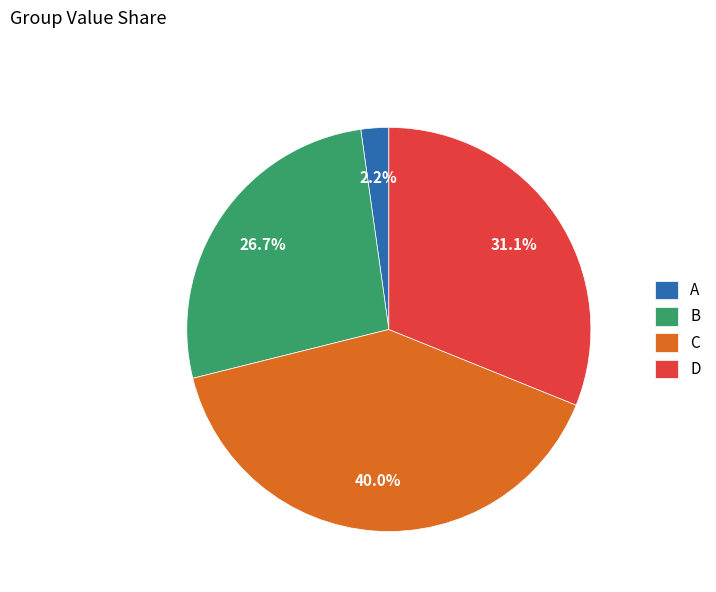

Is there a majority slice in this chart?

No